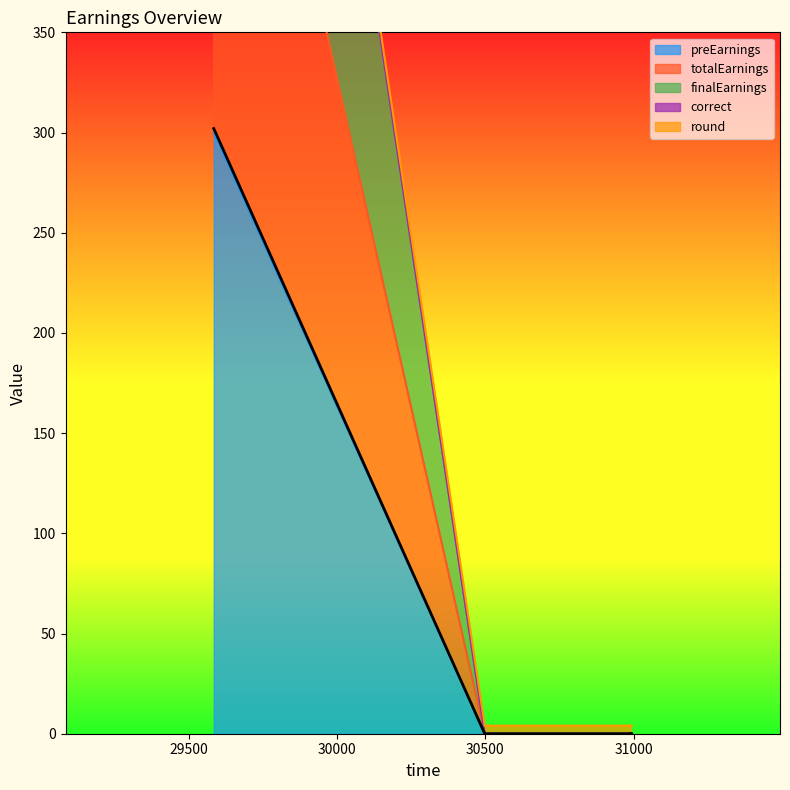

Which series changed the most between 29584 and 30994?

correct